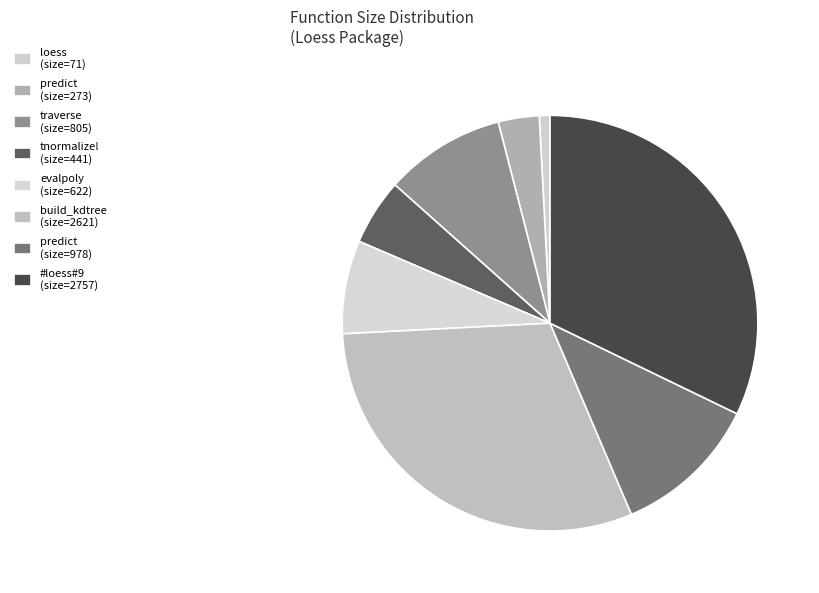

How many segments does this pie chart have?

8